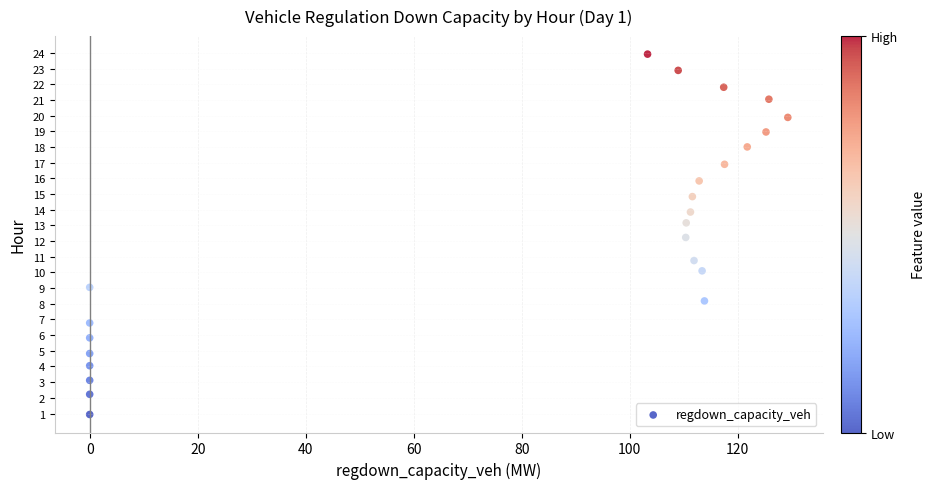

What is the range of X values (max minus min)?

129.3